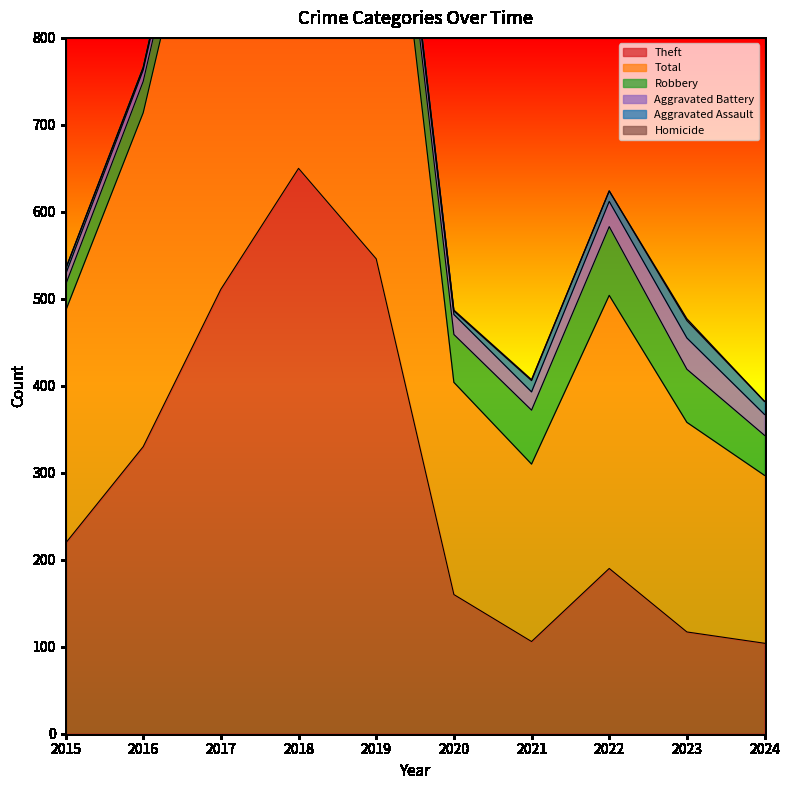

What is the maximum value shown in the chart?

734